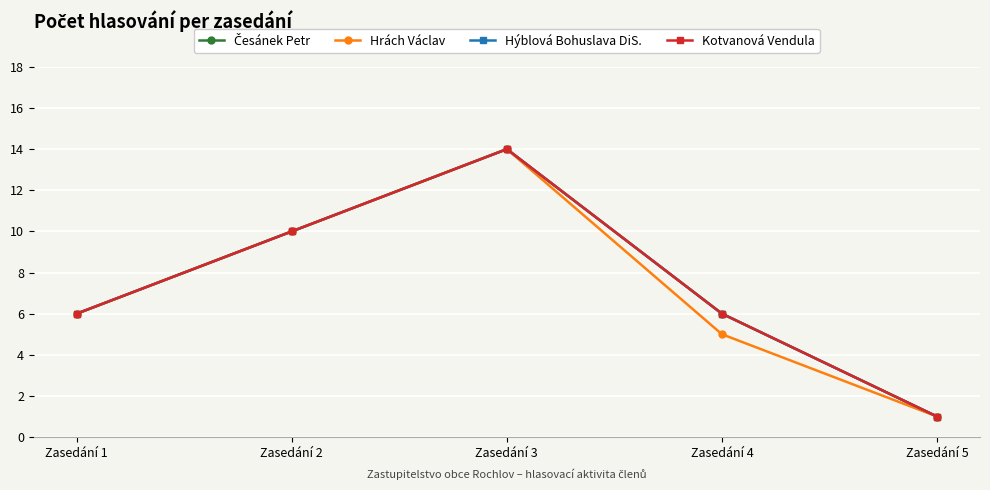

True or false: Česánek Petr has a value of 0 at Zasedání 5.

False